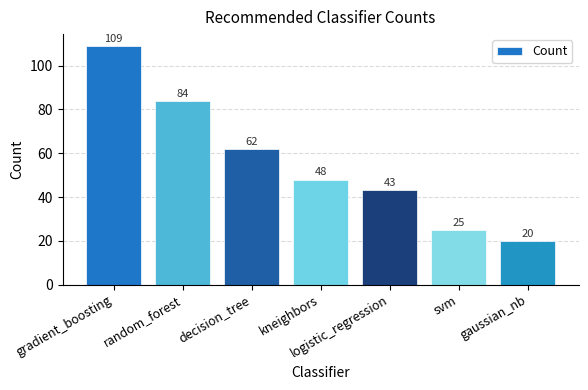

Are the bars grouped side by side (vs. stacked)?

No